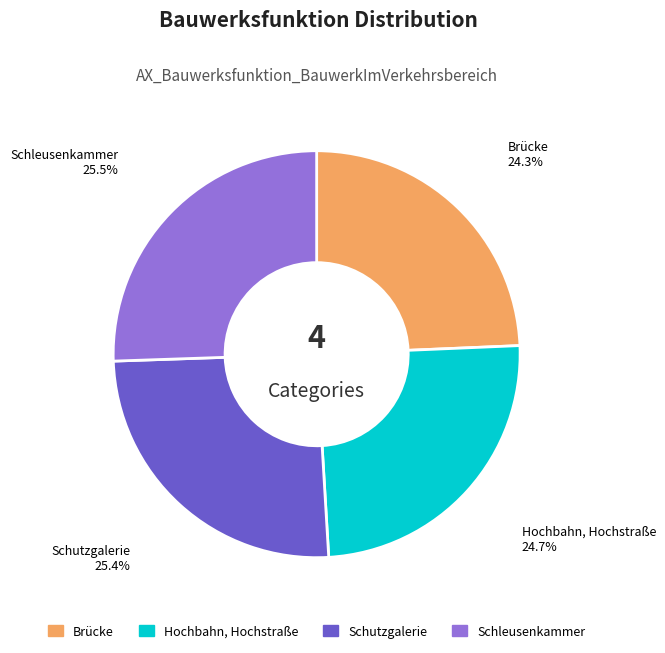

Is there a majority slice in this chart?

No